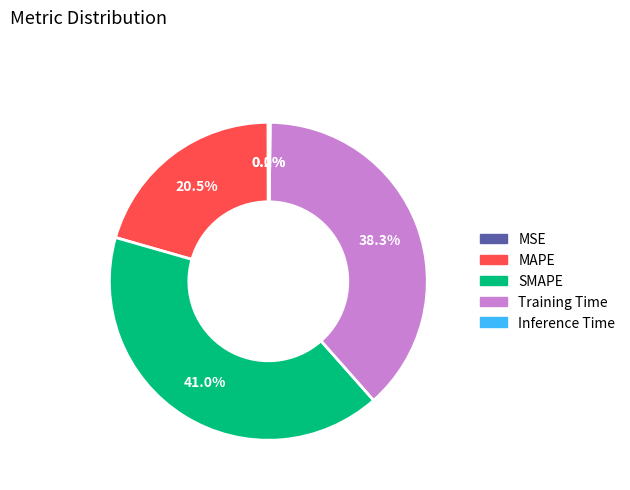

What is the ratio of the value at Training Time to the value at SMAPE?

0.9